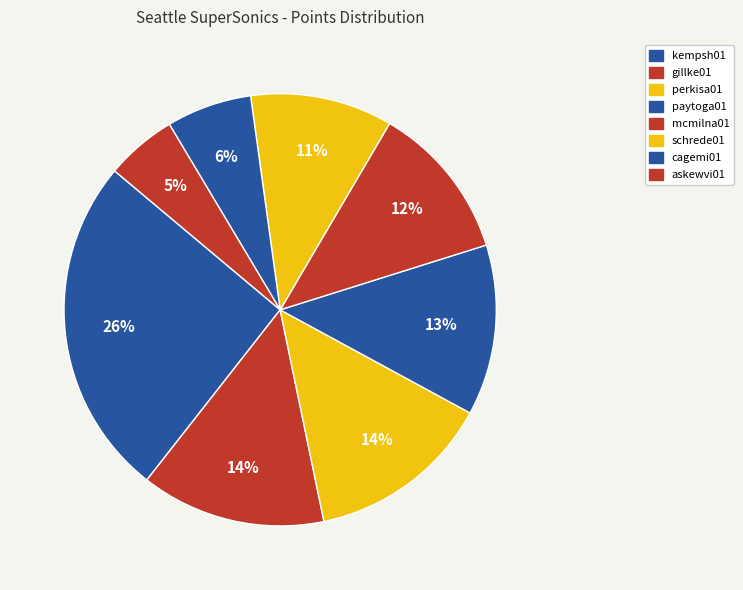

To the nearest percent, what is the difference between the askewvi01 and schrede01 slice percentages?

5%